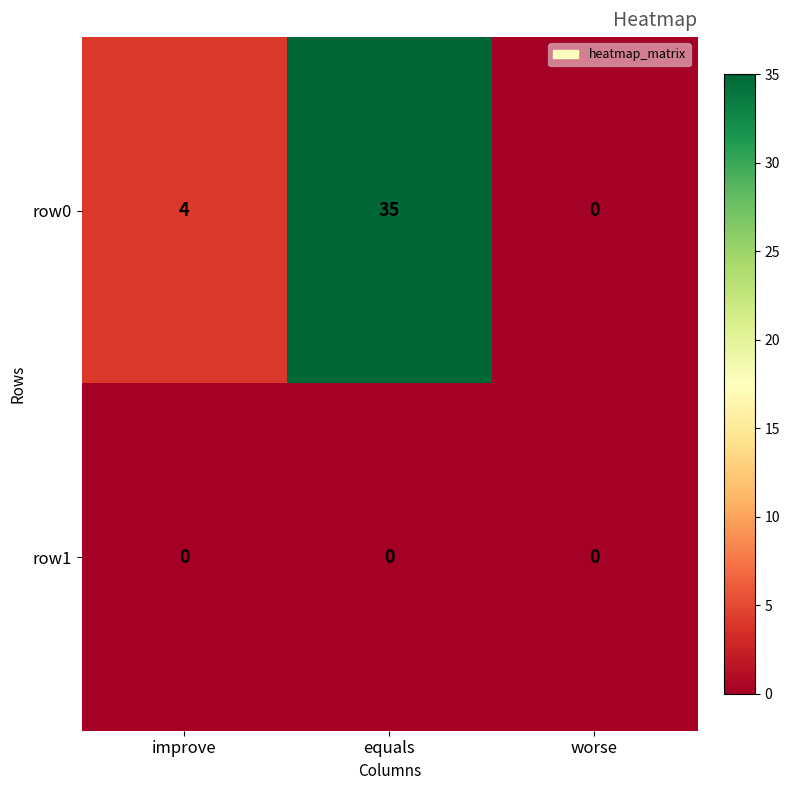

What is the difference between the highest and lowest values at improve?

4